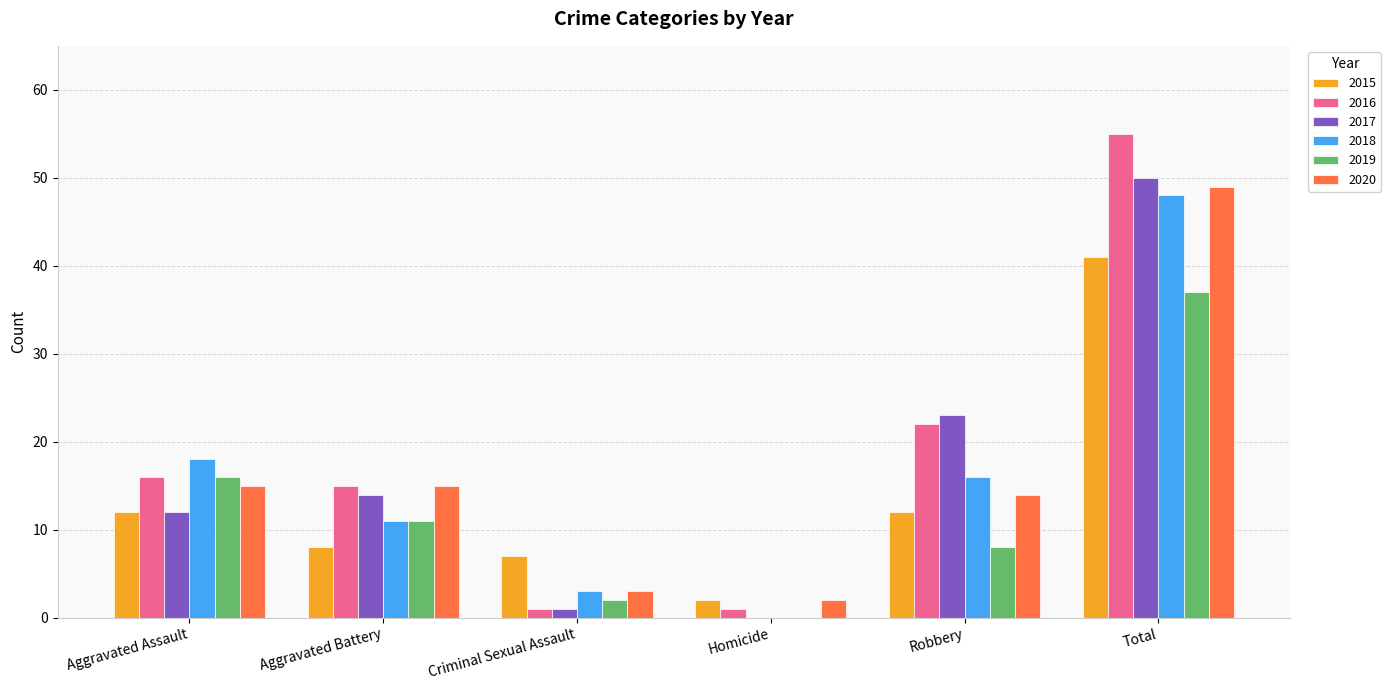

Is the value of 2015 at Aggravated Battery greater than the value of 2017 at Robbery?

No